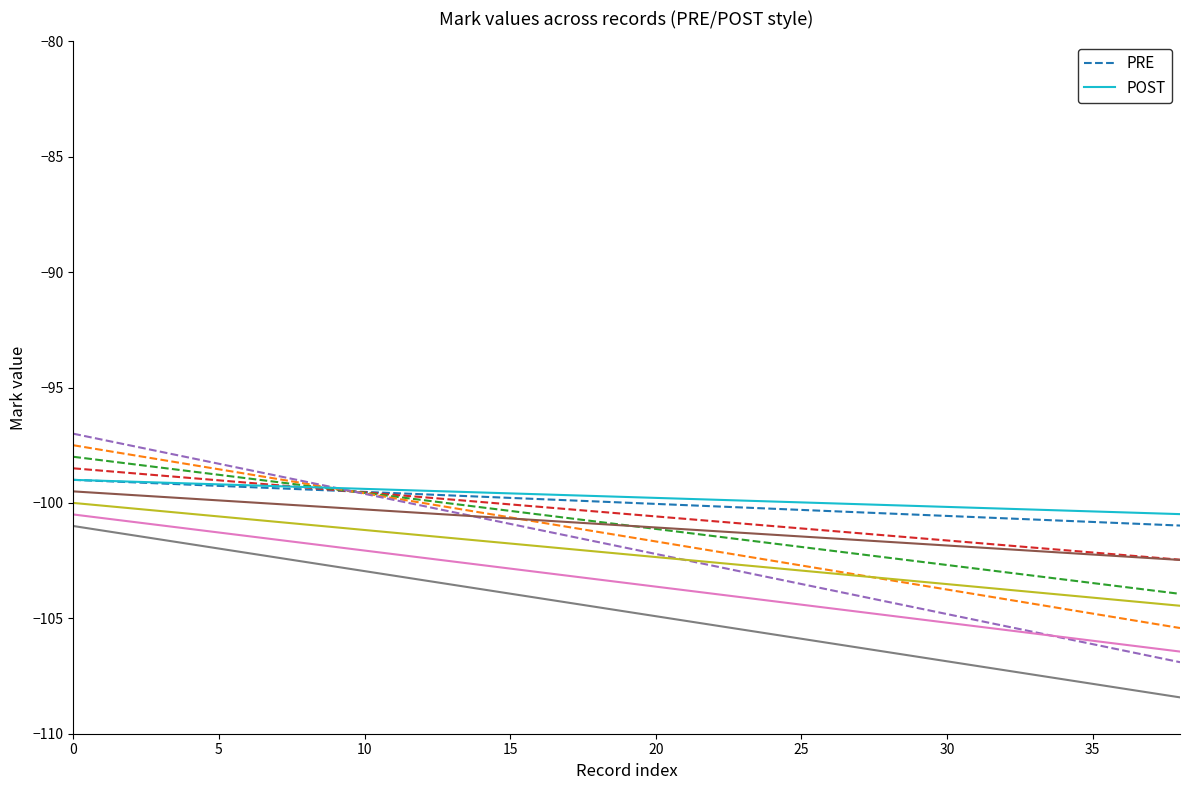

Rank the series by their maximum value, from highest to lowest.

PRE, POST